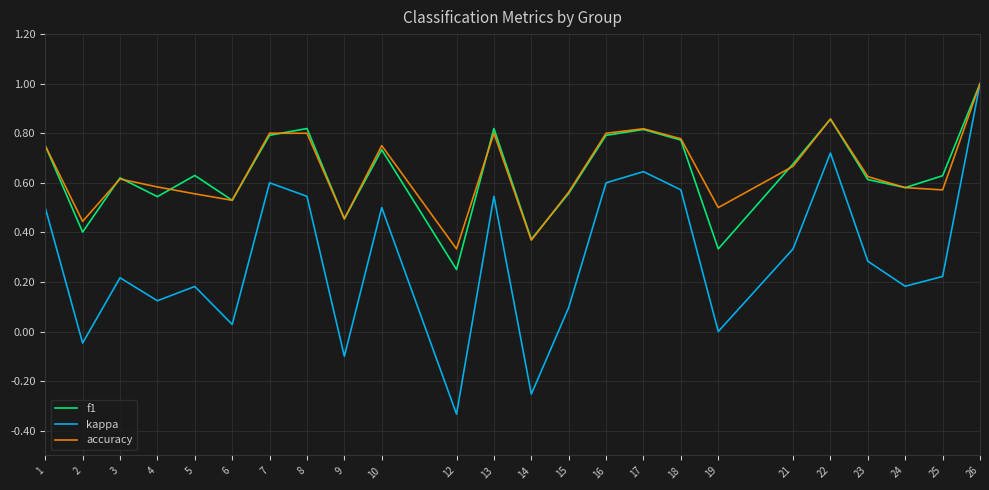

What is the total value across all series at 1?

2.0